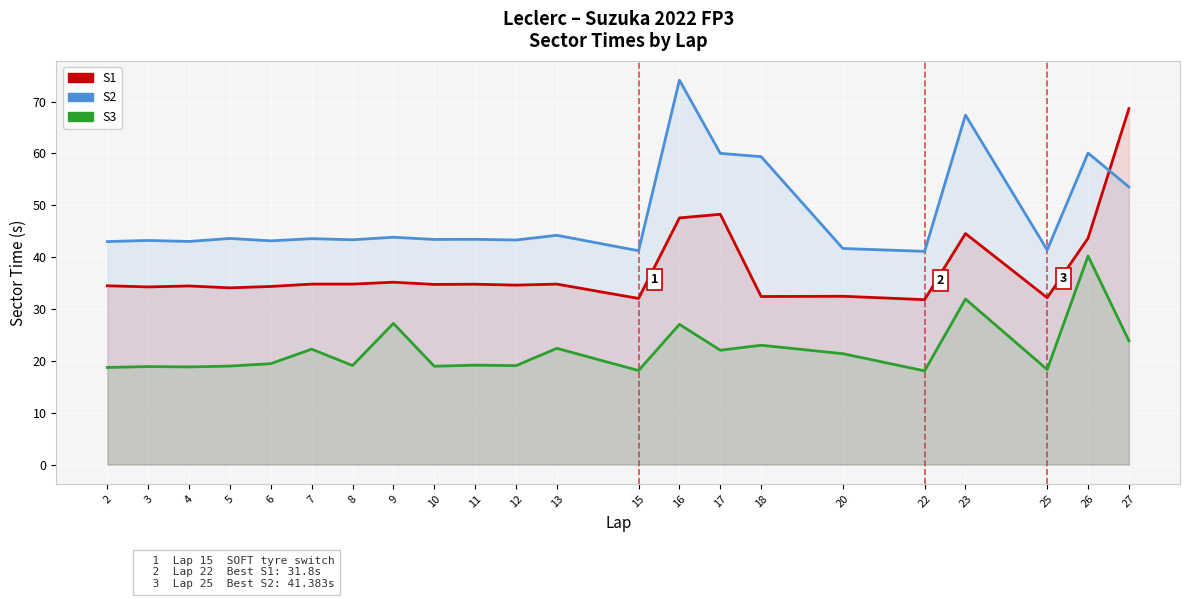

True or false: S1 and S3 intersect in this chart.

False